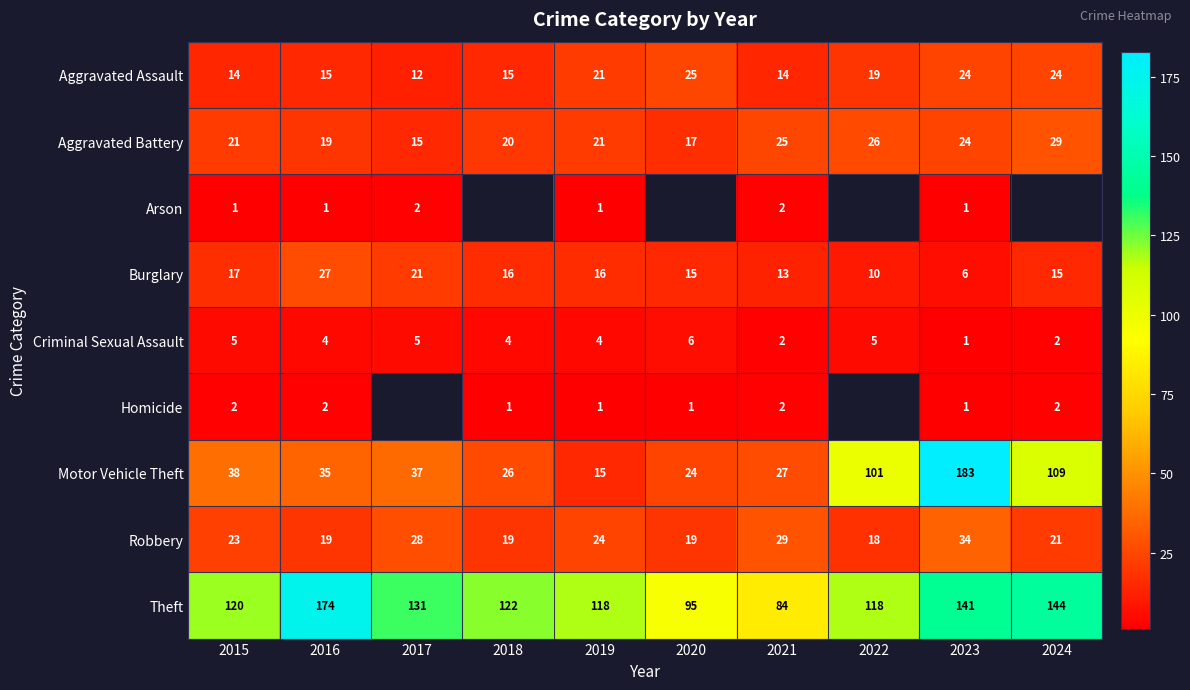

What is the difference between the maximum and second lowest values in the Aggravated Battery series?

12